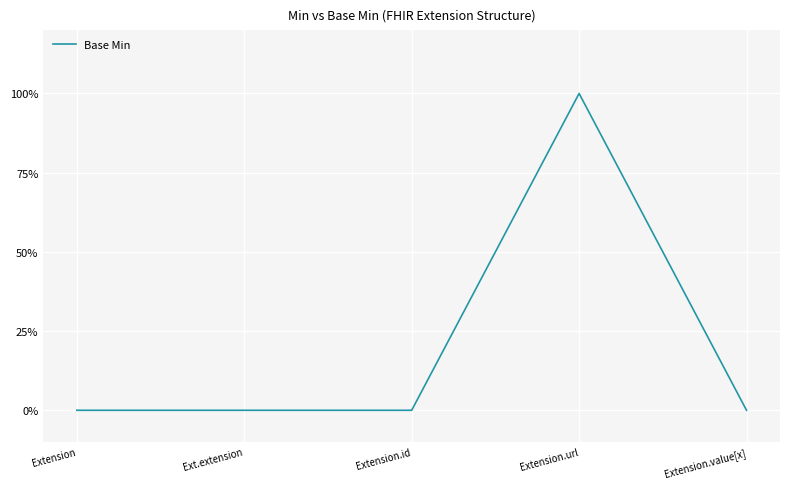

Does the chart have visible grid lines?

Yes